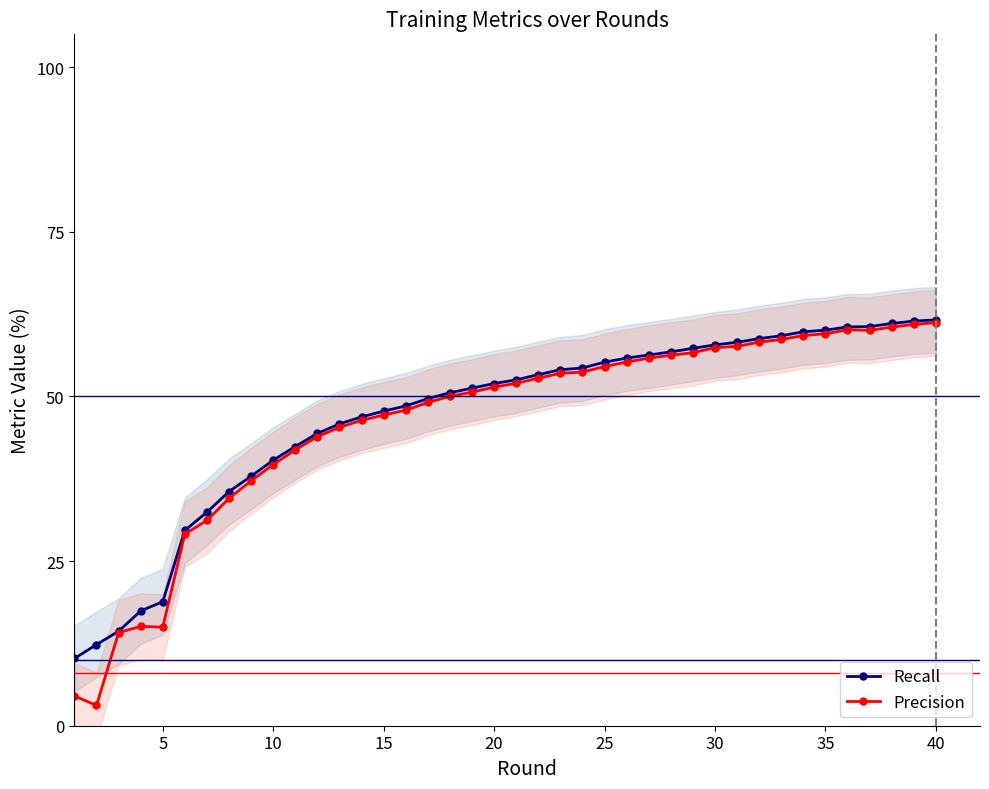

The Recall series shows 52.0 at 20. True or false?

True